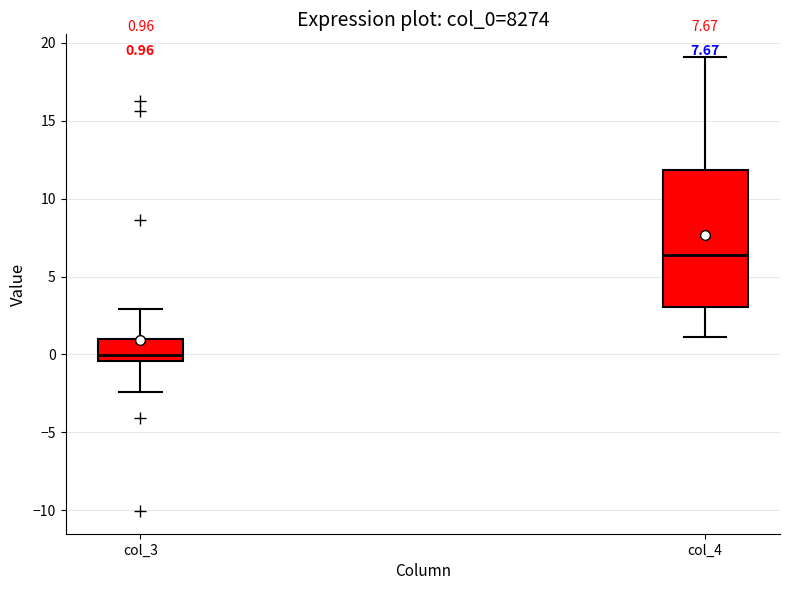

Which box is the tallest, from its lower edge to its upper edge?

col_4